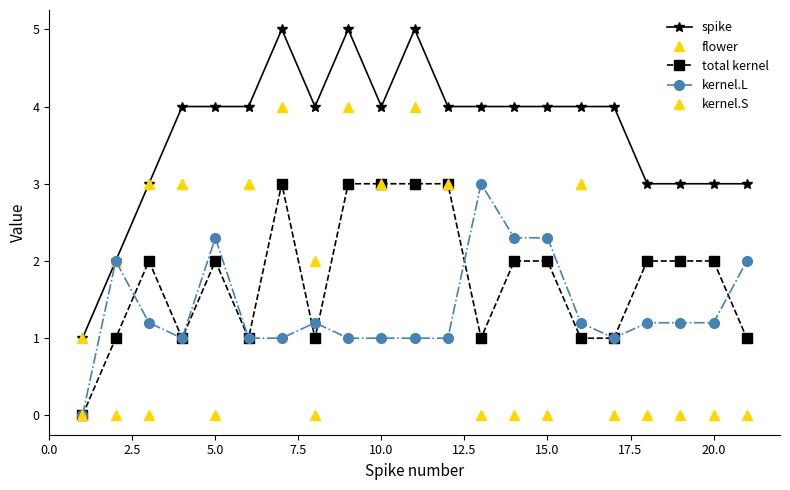

Is this an area chart (filled region under the line)?

No